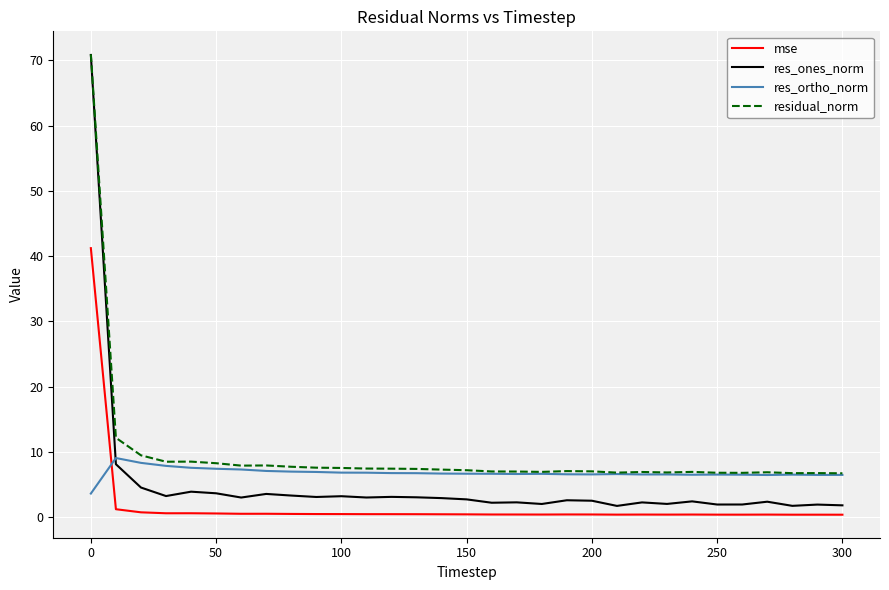

What is the highest value of the res_ortho_norm series?

9.1